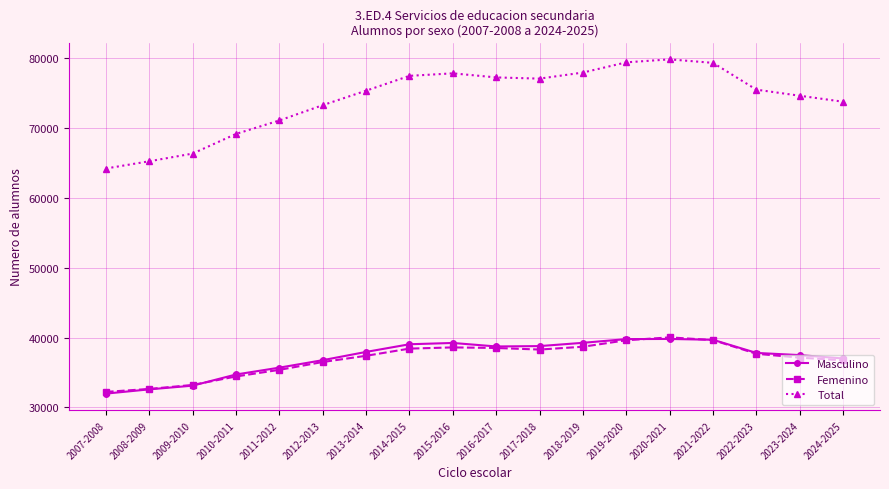

What is the sum of all Femenino values?

665236